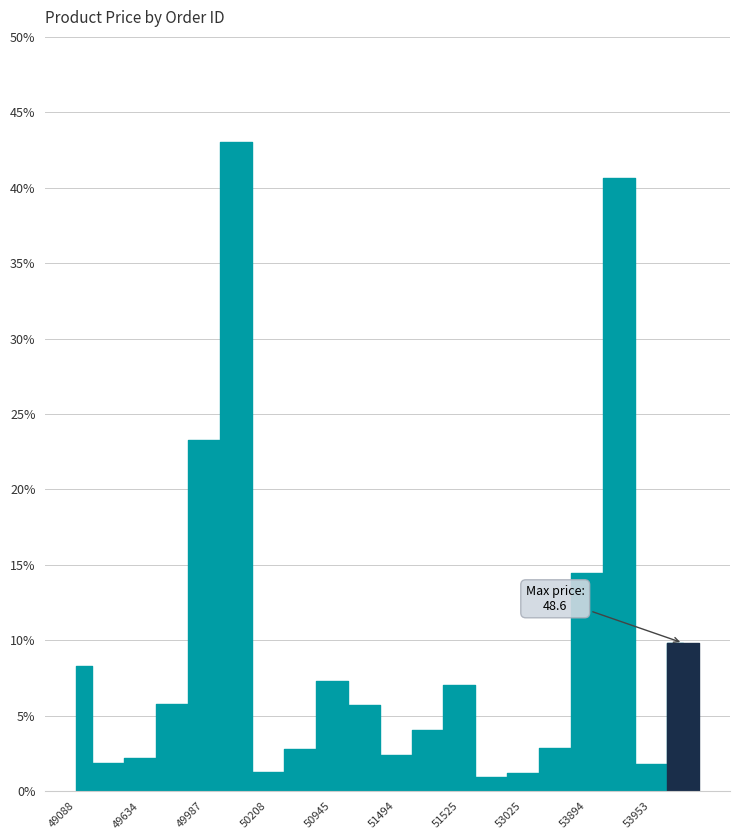

True or false: there are more than 0 points higher than both neighbors.

True